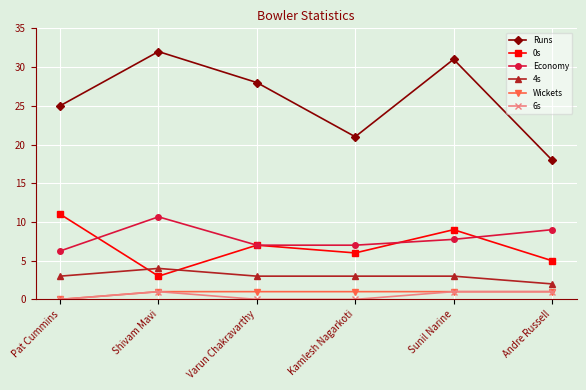

What is the maximum value shown in the chart?

32.0